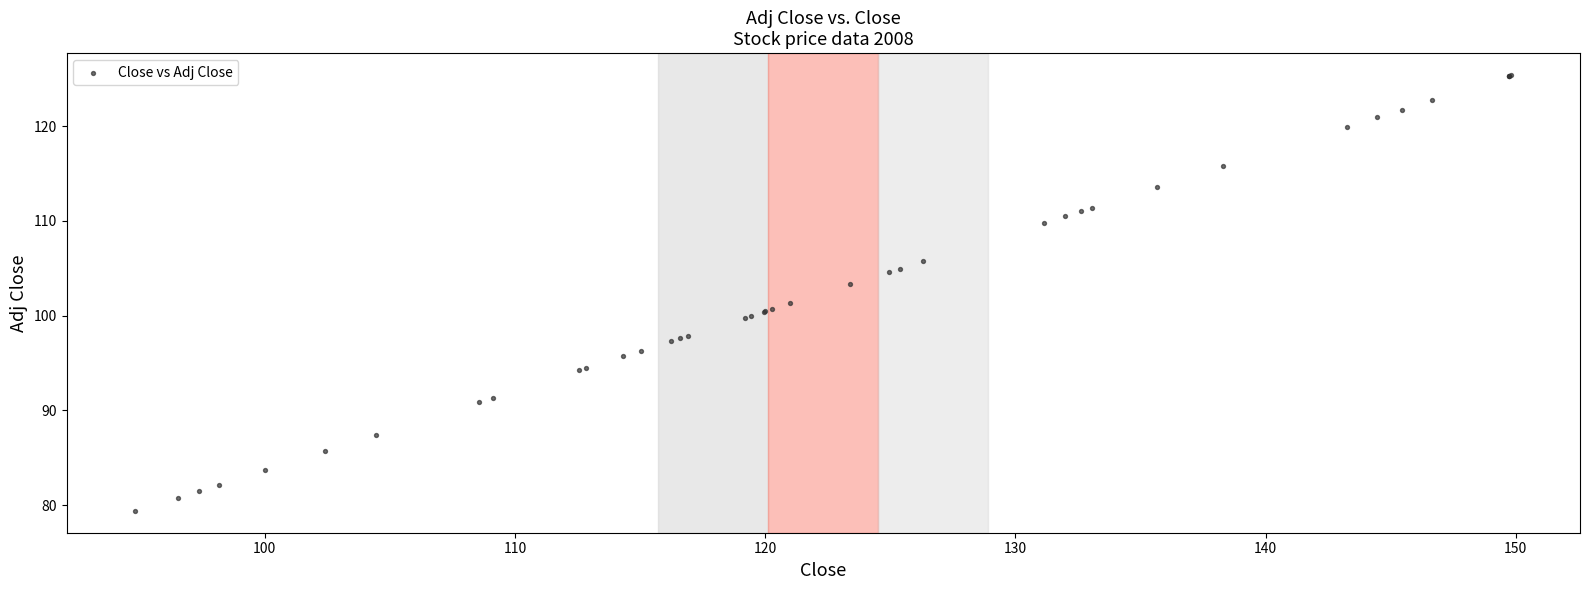

What Y value in the scatter plot is closest to 102?

101.3